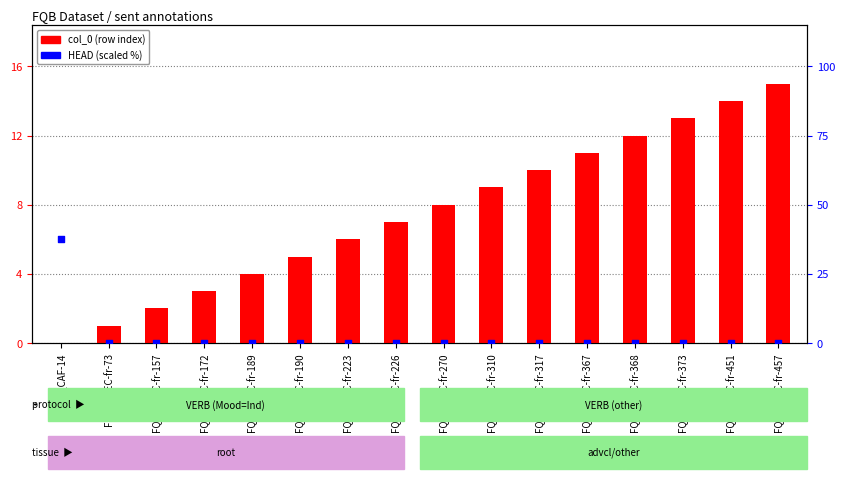

Which series has the largest total across all categories?

col_0